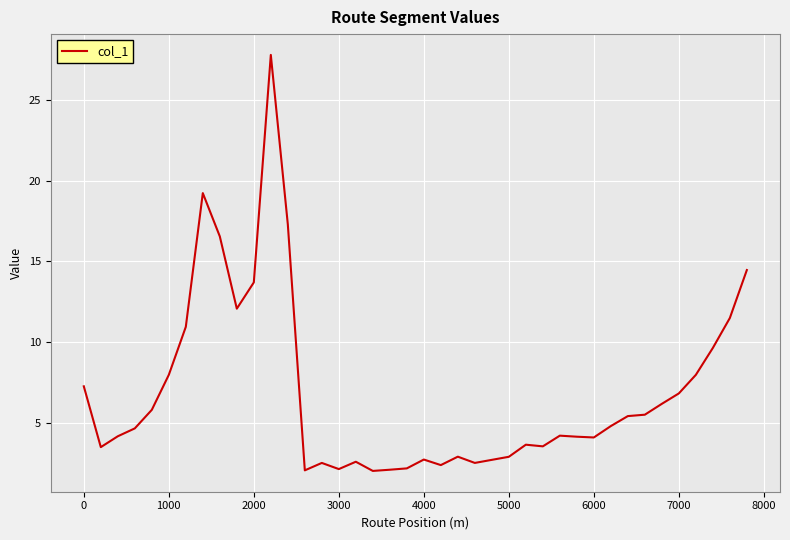

What is the greatest value displayed?

27.8